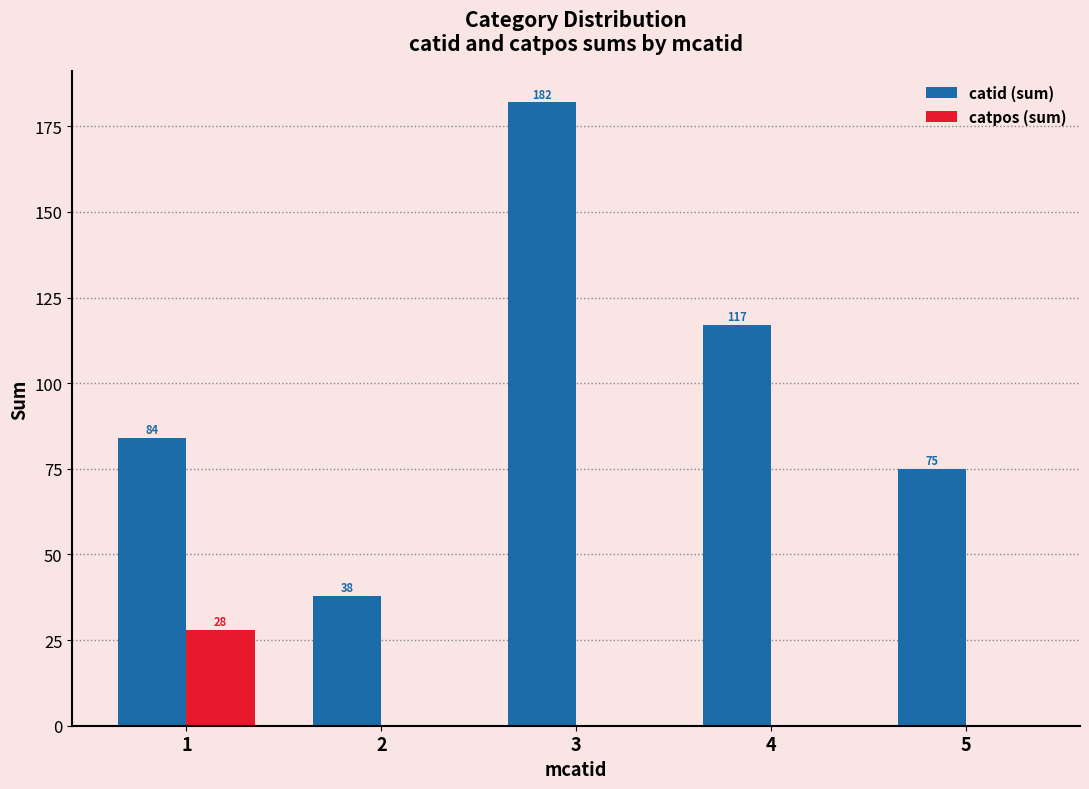

At which category is the sum across all series the highest?

3